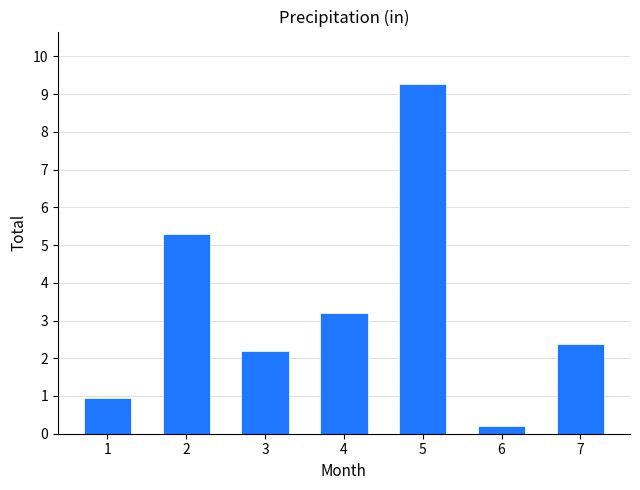

Are the bars grouped side by side (vs. stacked)?

No